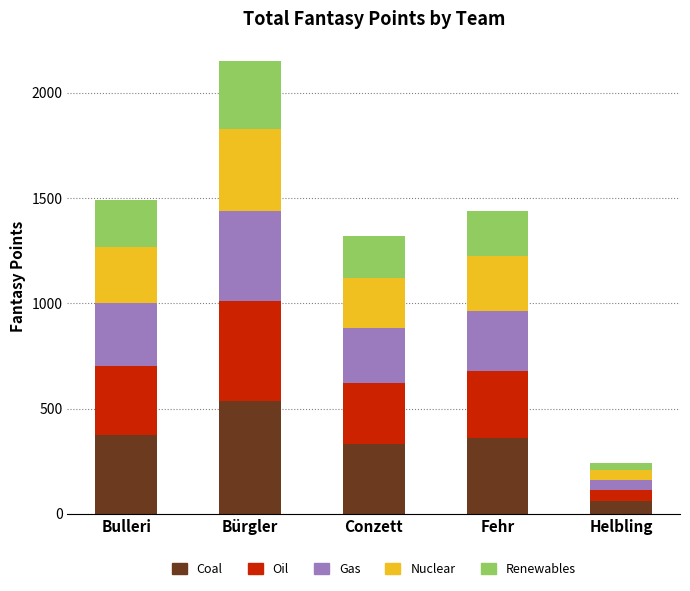

What is the total value across all series at Bulleri?

1493.0